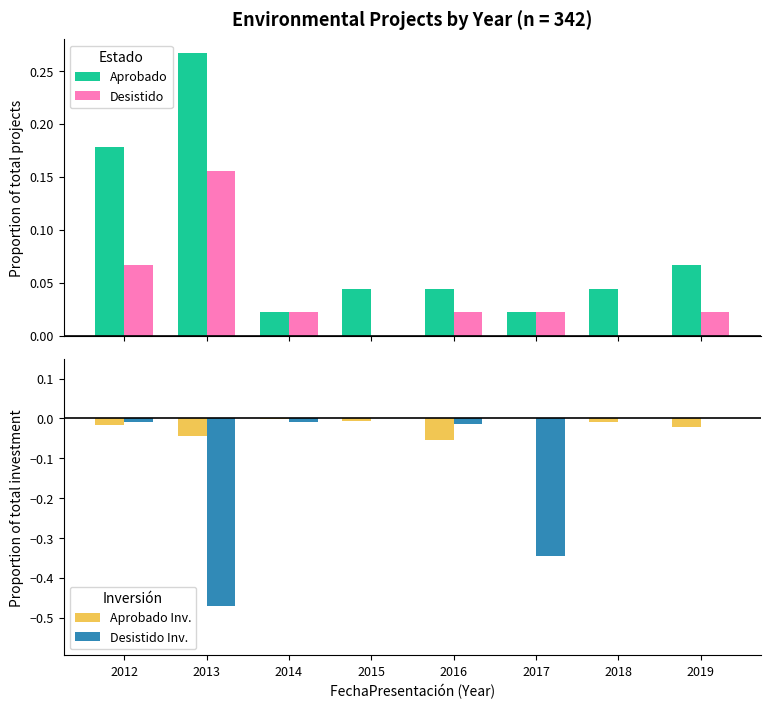

The value of Desistido at 2014 is 0.0. True or false?

True